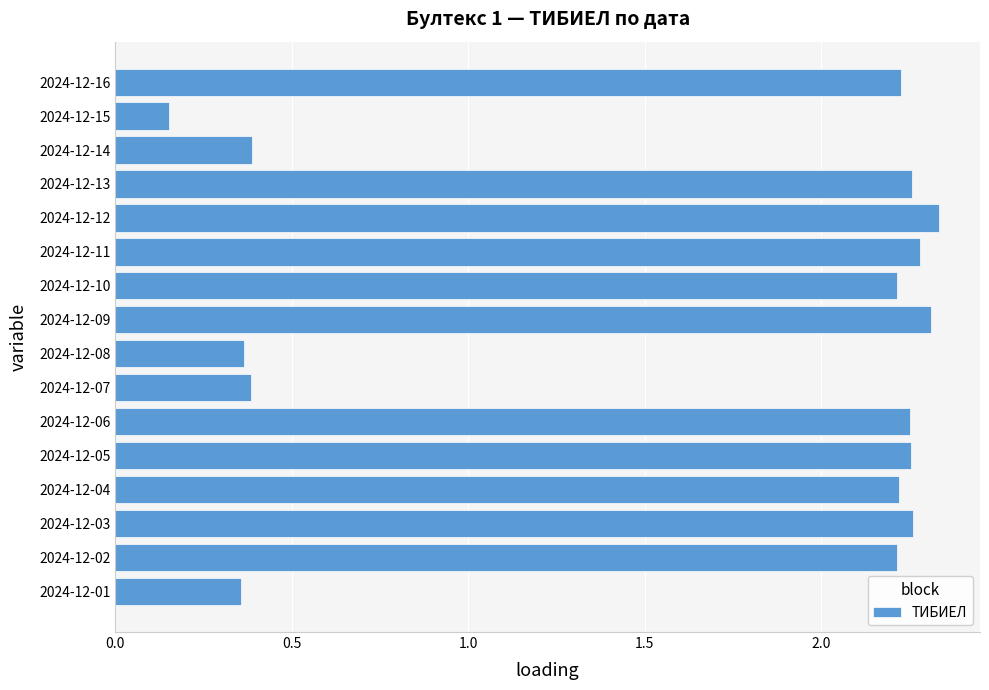

What is the change in value from 2024-12-01 to 2024-12-03?

+1.9